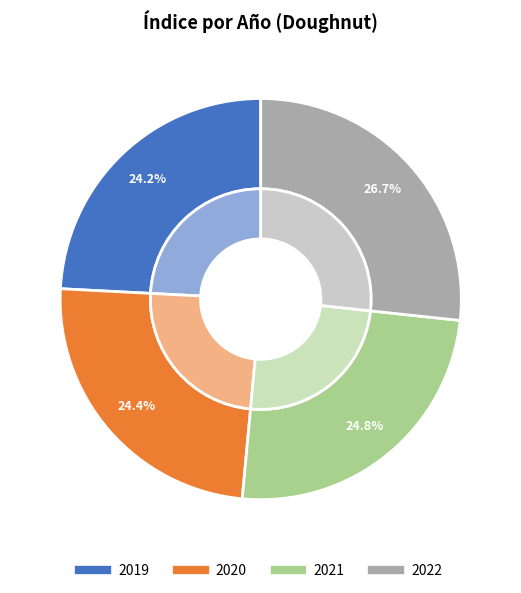

True or false: 2021 accounts for 17% of the total.

False